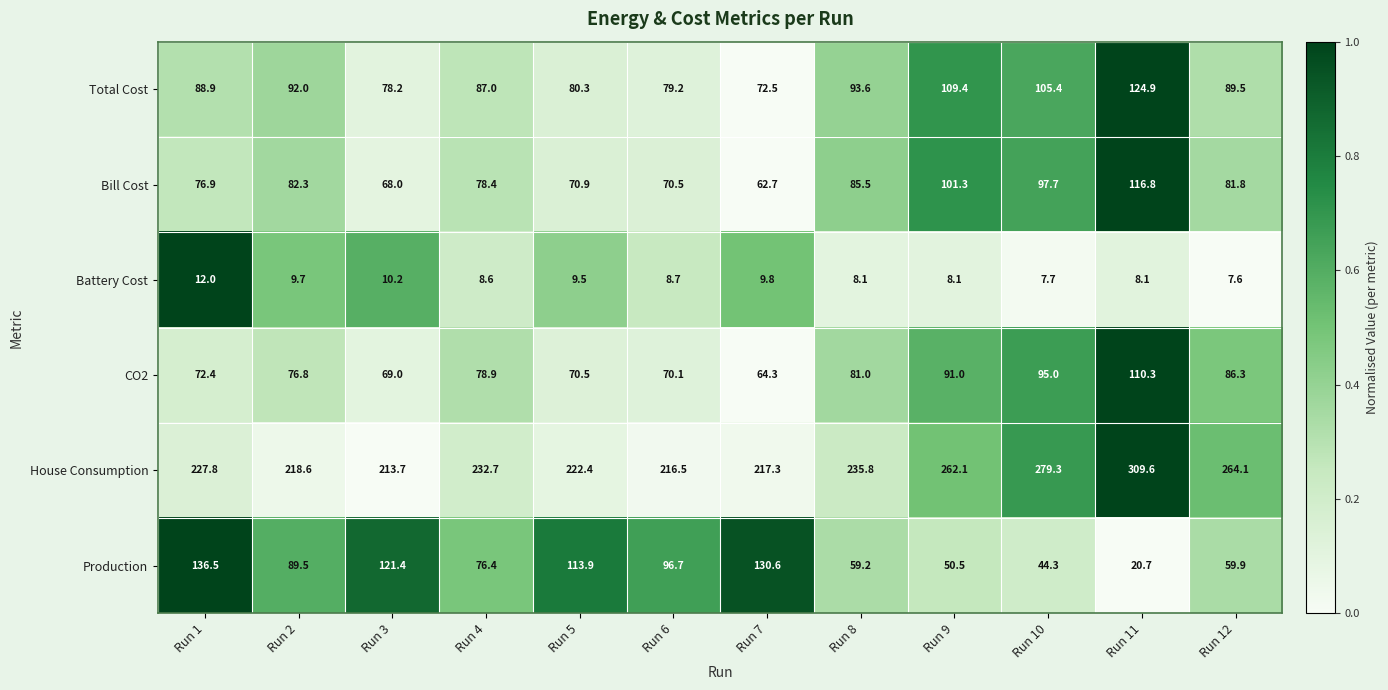

How many series are shown in this chart?

6